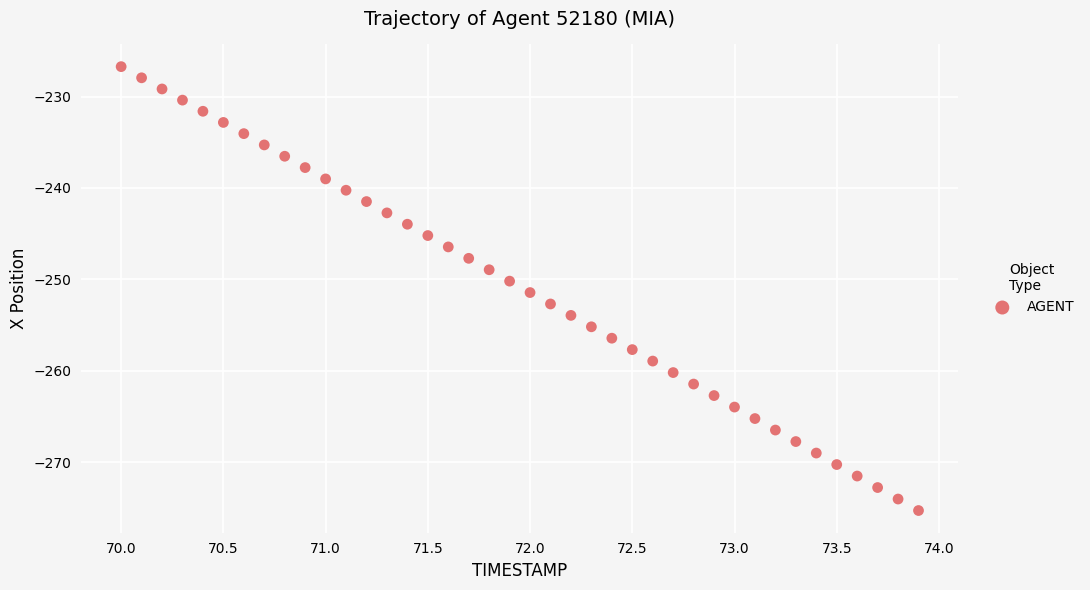

What is the range of Y values (max minus min)?

48.6